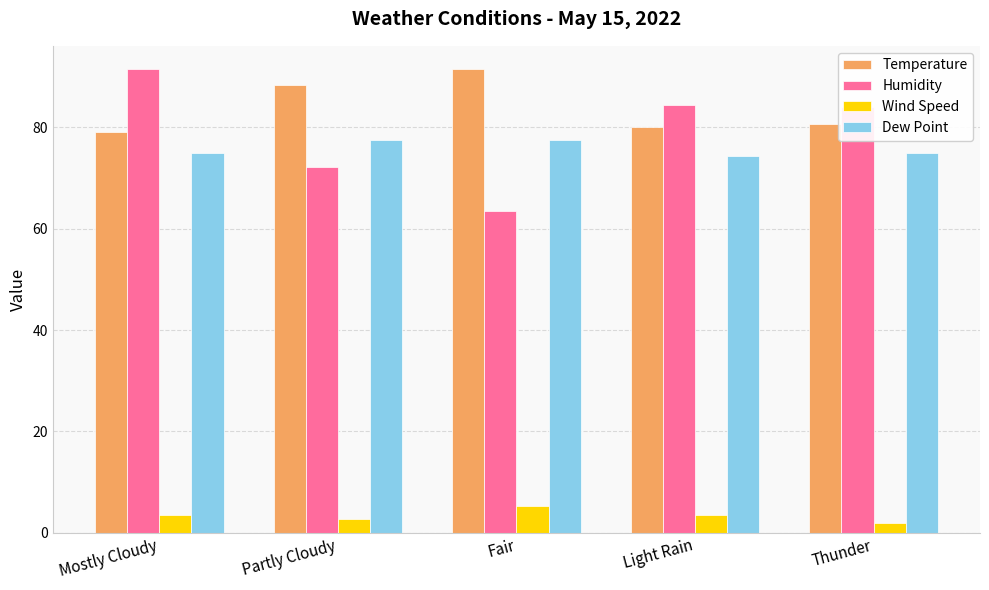

What is the maximum value shown in the chart?

91.5